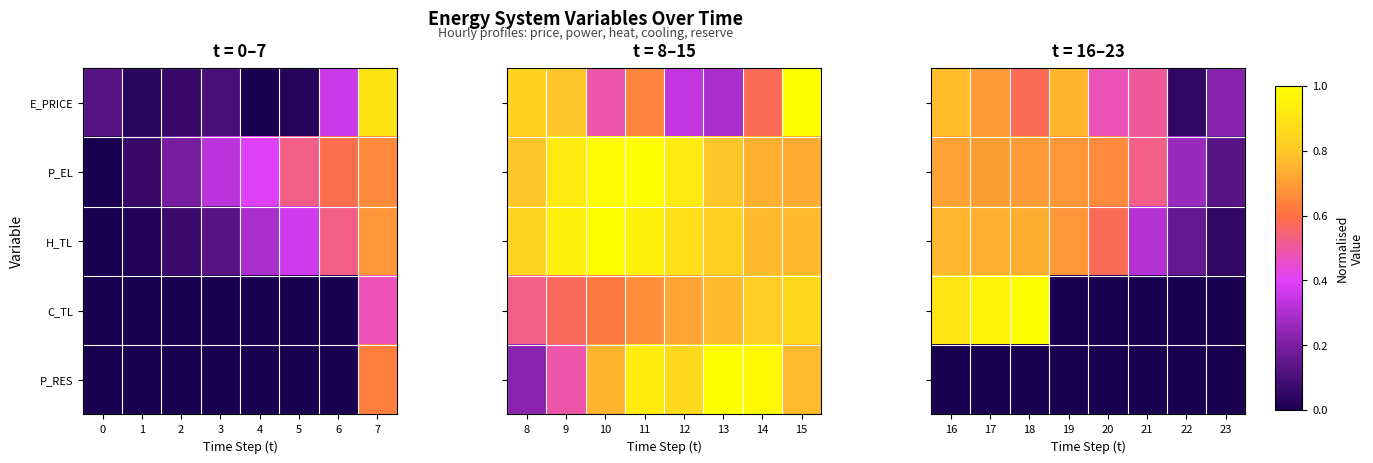

The value of P_RES at 16 is 0.0. True or false?

True